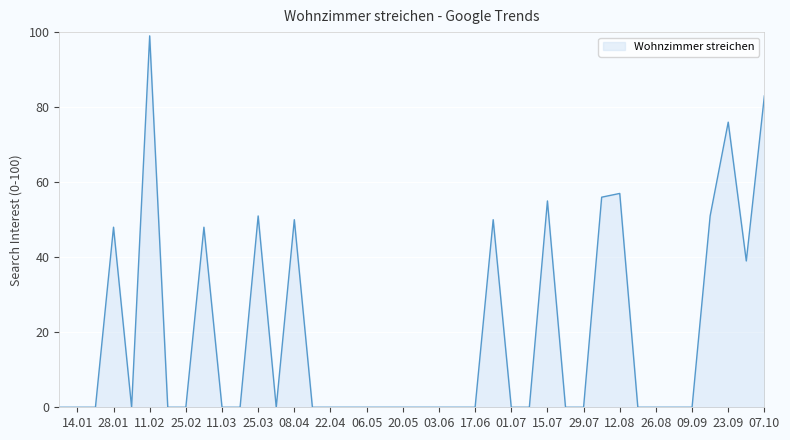

How many interior local valleys (lower than both neighbors) does the data have?

3